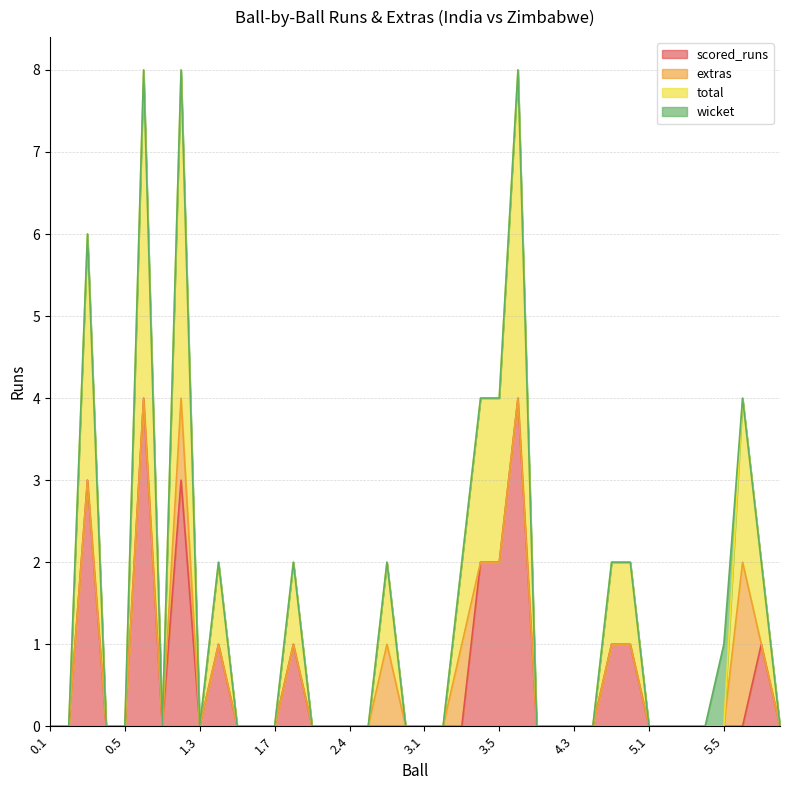

The scored_runs series shows -3 at 2.4. True or false?

False